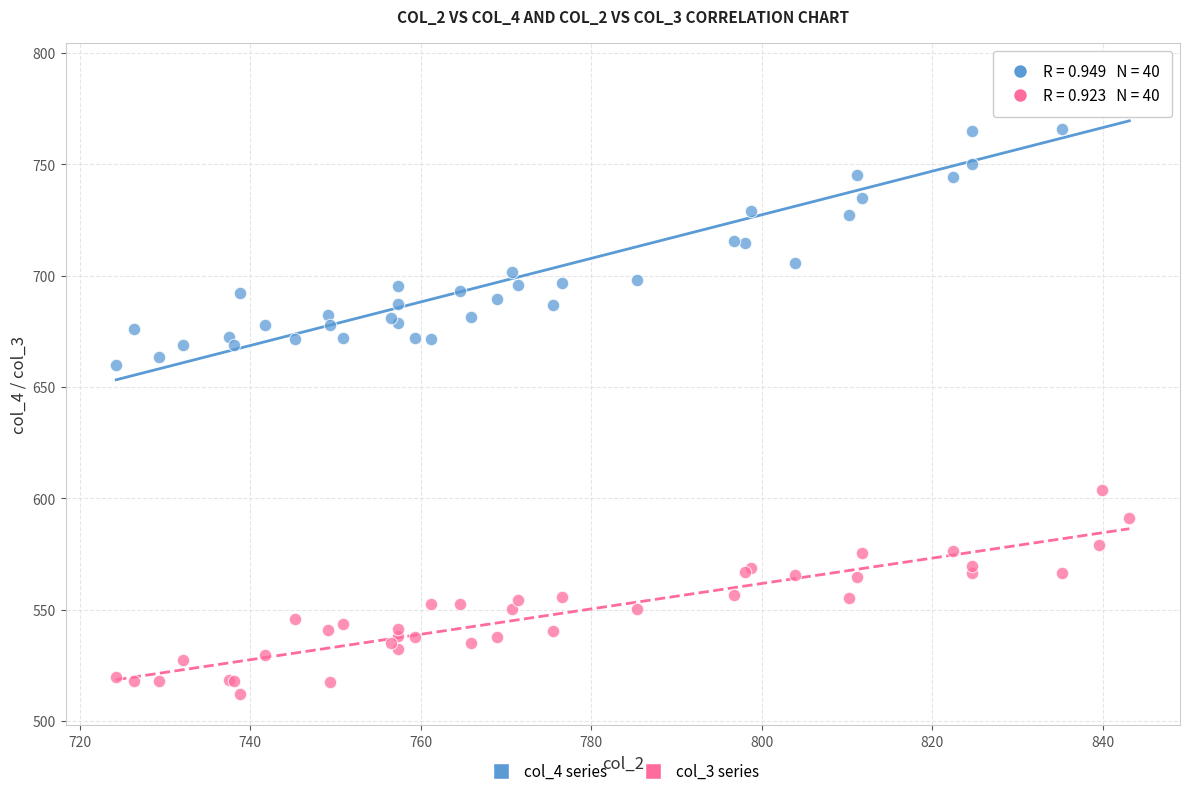

Which series contains the highest Y value?

col_4 series